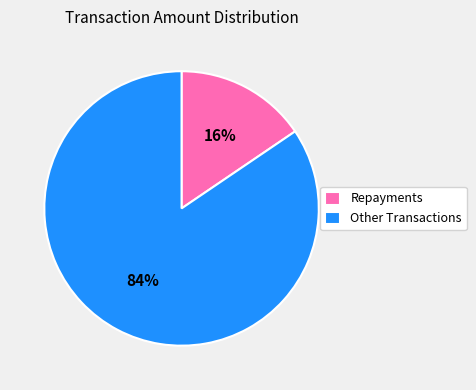

Which category accounts for the majority?

Other Transactions